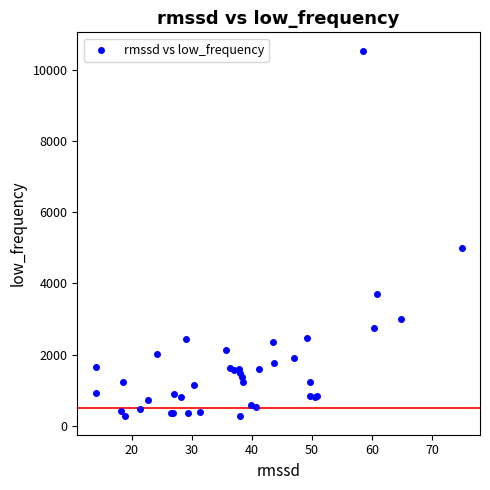

What Y value in the scatter plot is closest to 5403?

4994.7